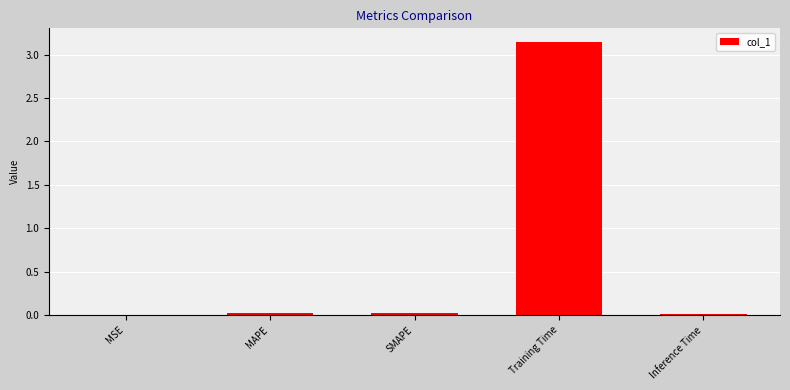

The chart shows a value of 5.6 at Training Time. True or false?

False